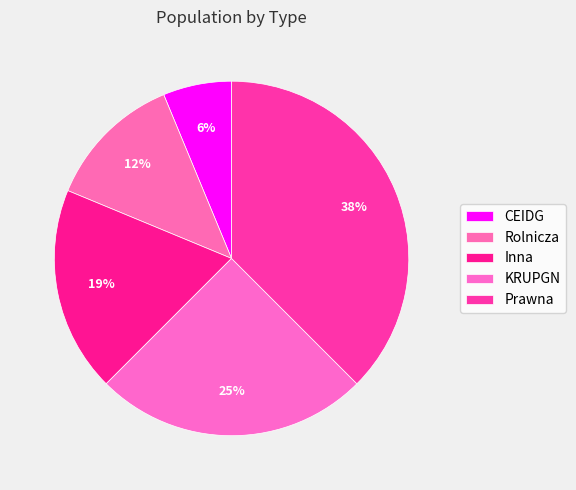

How many slices are in this pie chart?

5